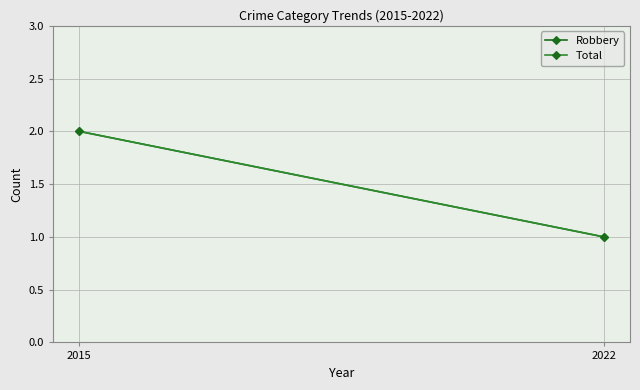

Which series changed the most between 2015 and 2022?

Robbery